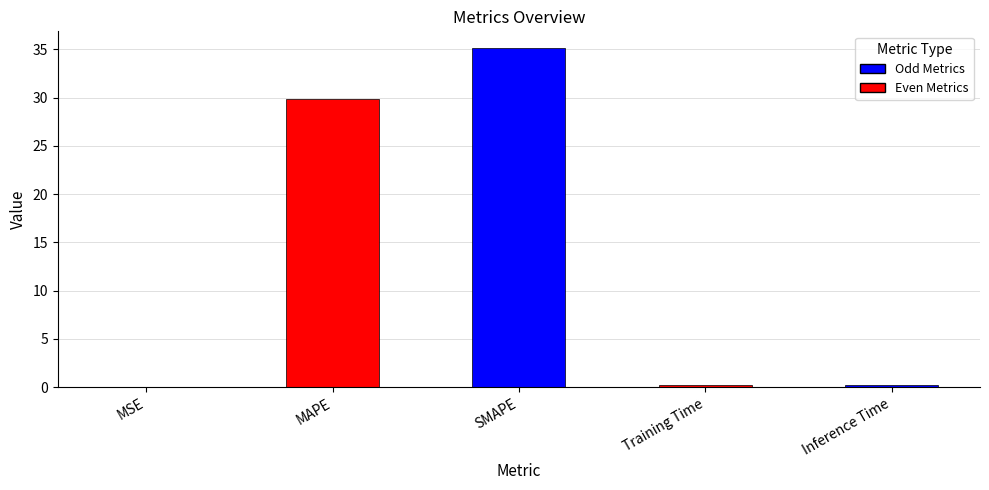

Where is the data nearest to the value 17?

MAPE